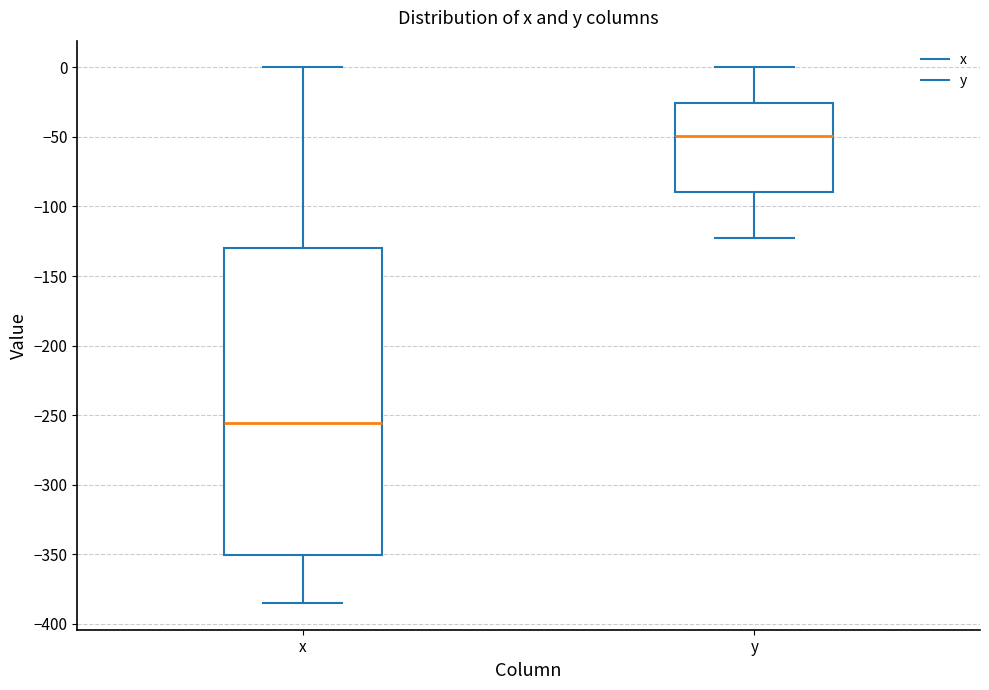

Where does the upper whisker of the box for y end on the y-axis? The values are not printed on the chart, so give them approximately, as read against the axis.

0